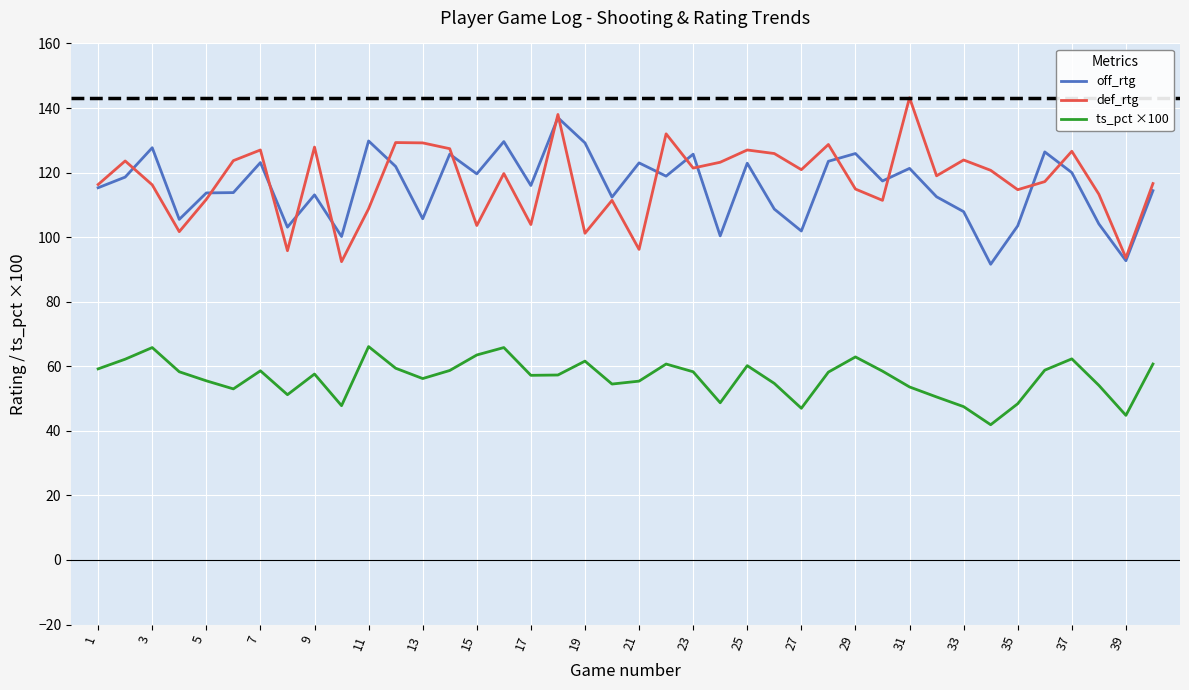

What is the smallest value displayed?

41.9